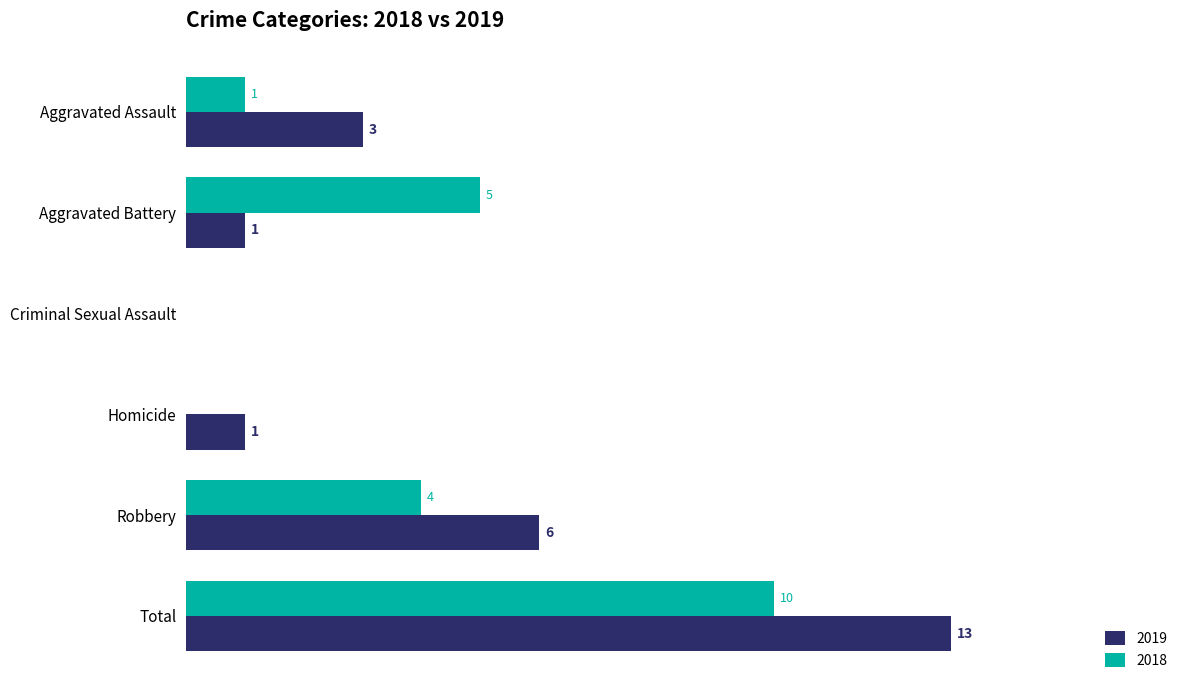

Where is 2019 nearest to the value 6?

Robbery